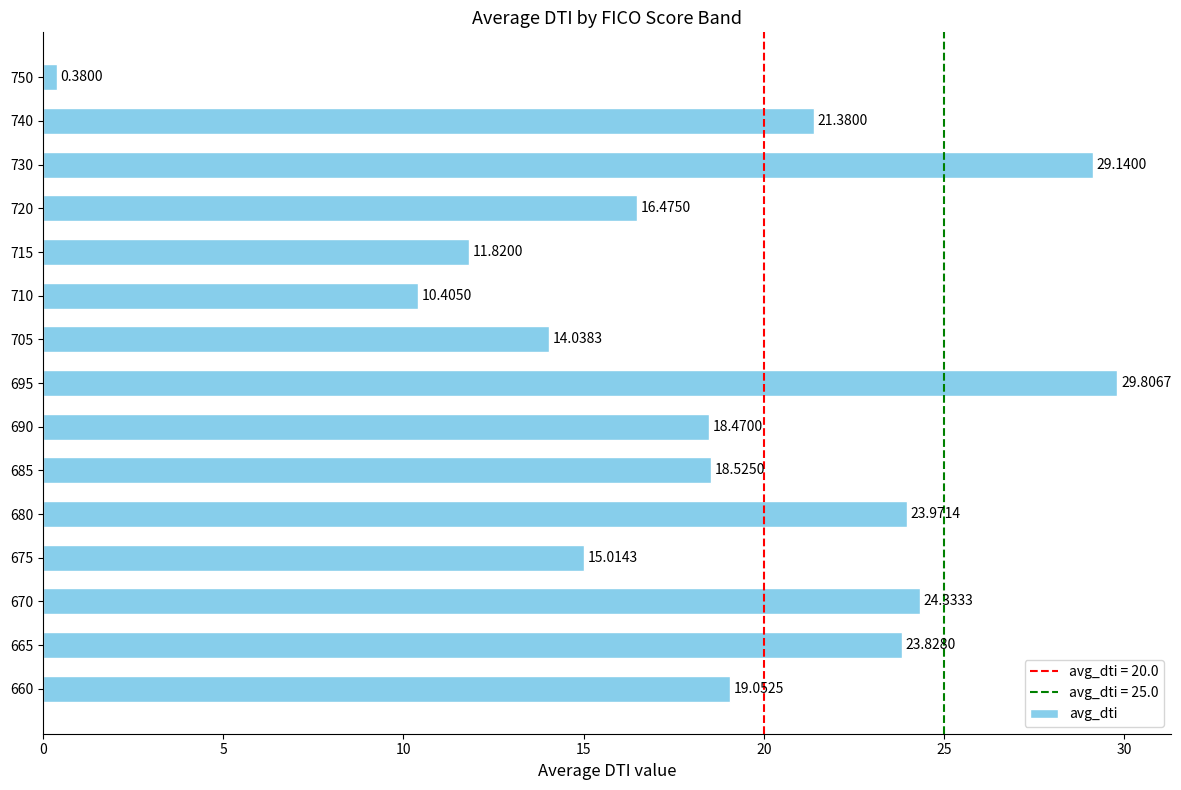

At which category does the chart reach its peak across all series?

695